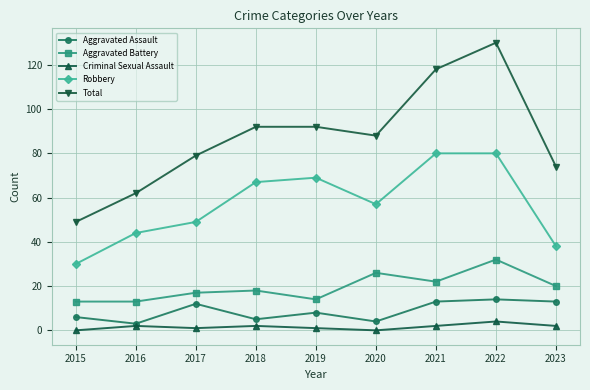

What is the greatest value displayed?

130